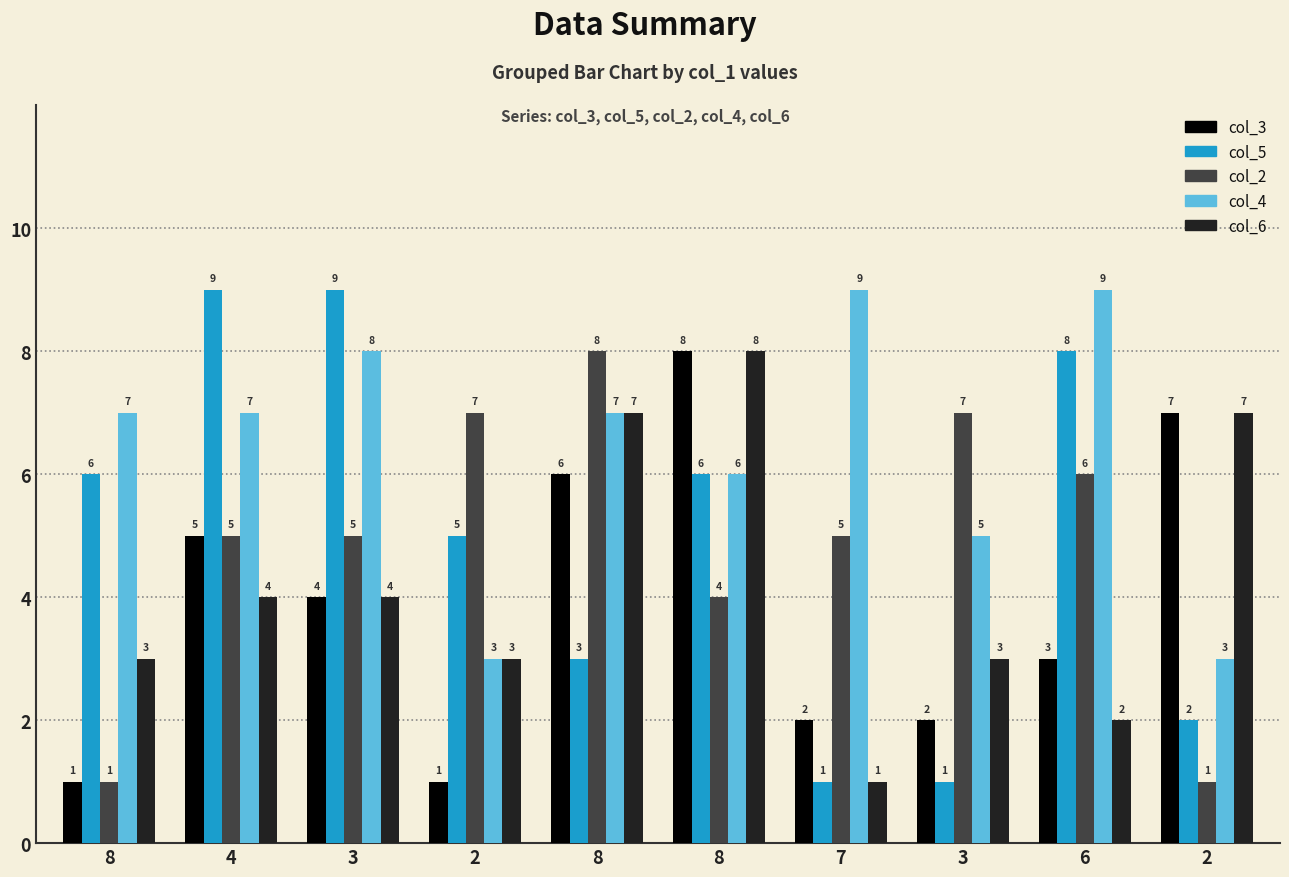

At which category is the sum across all series the highest?

8